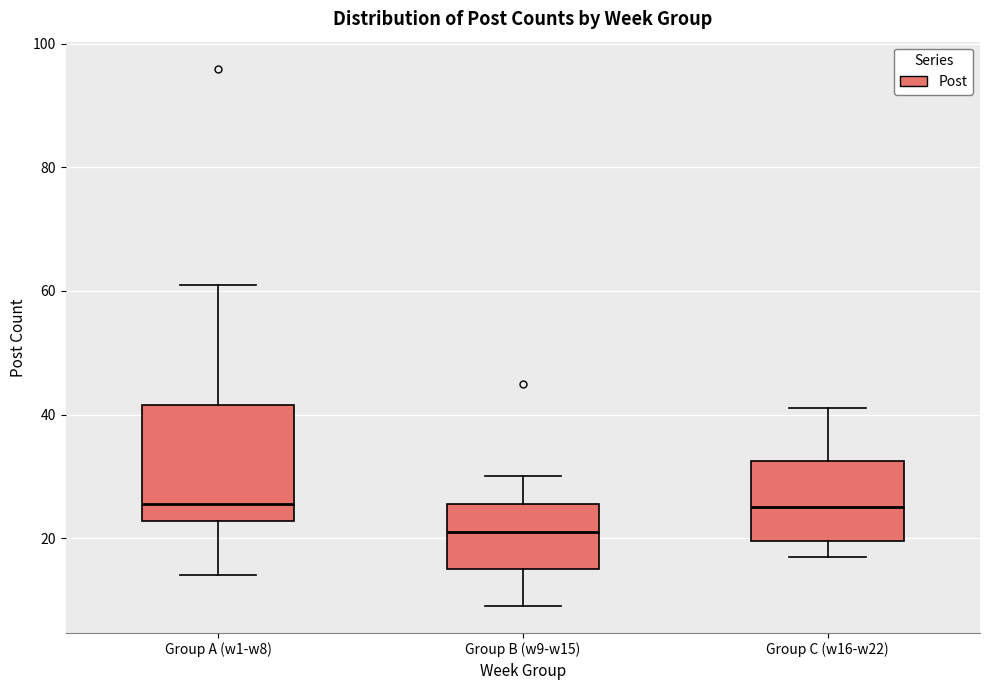

Which box is the tallest, from its lower edge to its upper edge?

Group A (w1-w8)